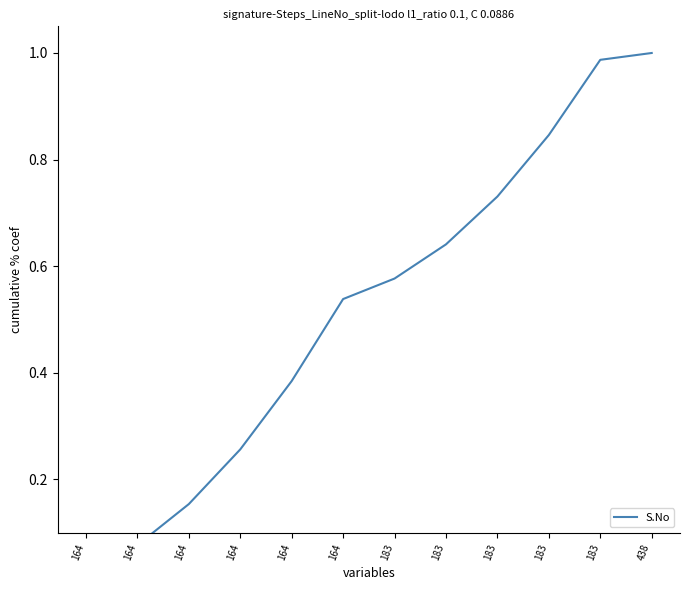

Reading right to left, transcribe all the data shown in this chart.

438=1.0	183=1.0	183=0.8	183=0.7	183=0.6	183=0.6	164=0.5	164=0.4	164=0.3	164=0.2	164=0.1	164=0.0